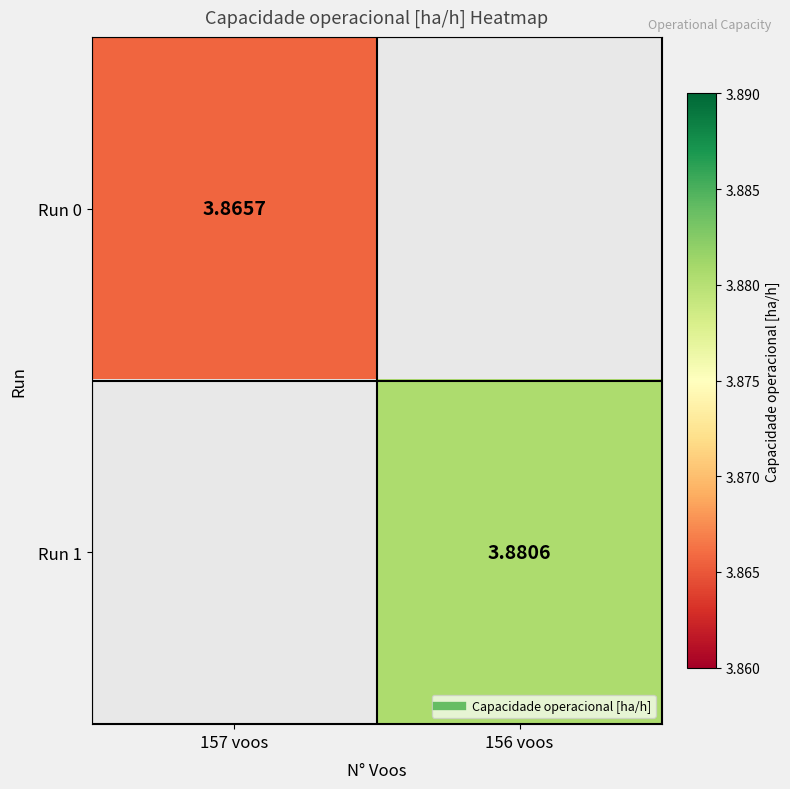

At which category does the chart reach its minimum across all series?

157 voos